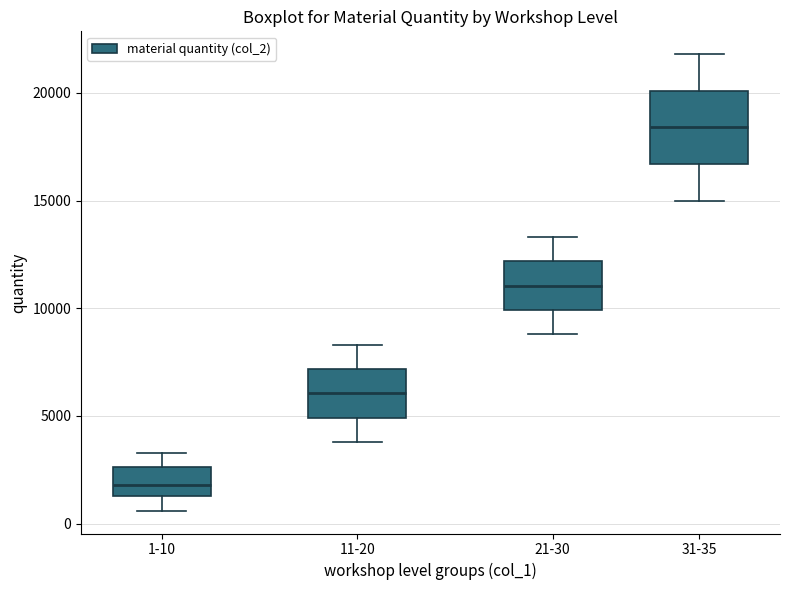

Reading left to right, transcribe this box plot: for each box, give where its median line is, the range the box spans, and where its two whiskers end, as read against the y-axis. The values are not printed on the chart, so give them approximately, as read against the axis.

1-10: median 2000, box 1500 to 2500, whiskers 500 to 3500
11-20: median 6000, box 5000 to 7000, whiskers 4000 to 8500
21-30: median 11000, box 10000 to 12000, whiskers 9000 to 13500
31-35: median 18500, box 16500 to 20000, whiskers 15000 to 22000